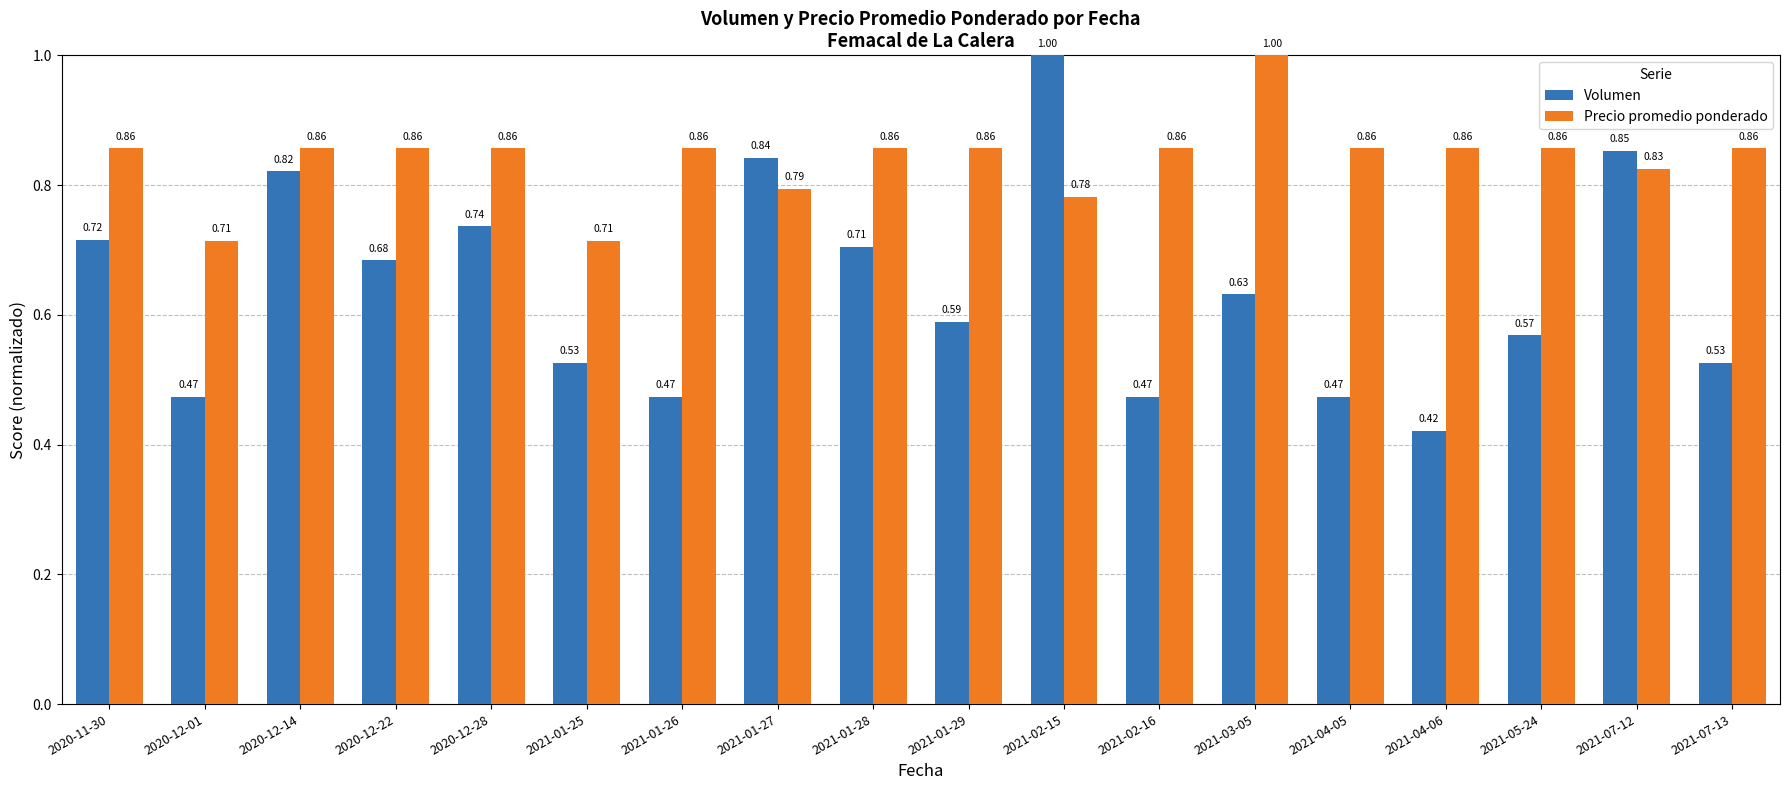

List the series in order of their overall mean, highest first.

Precio promedio ponderado, Volumen